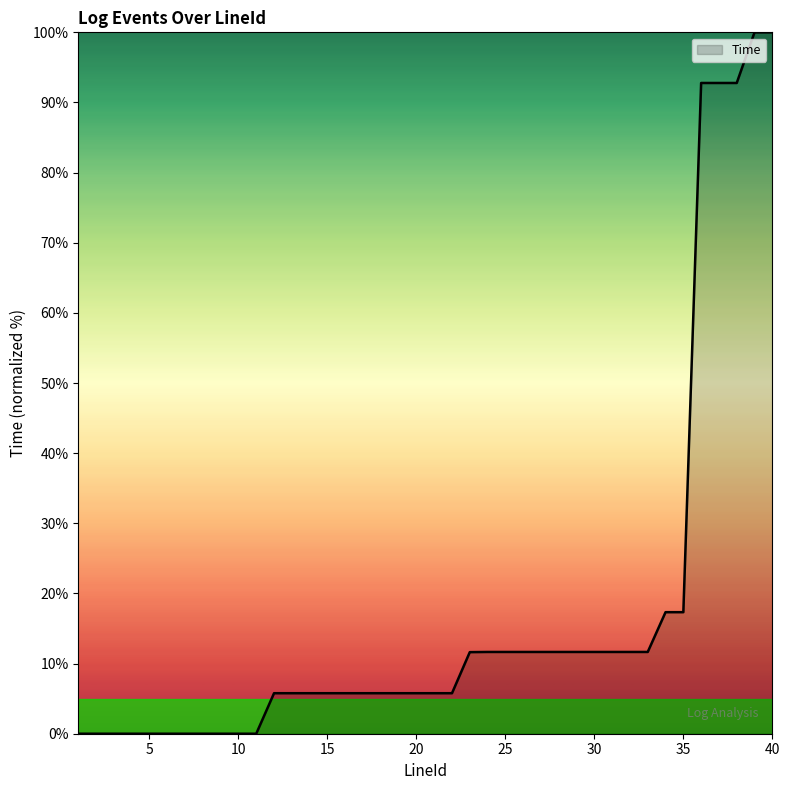

What is the difference between the maximum and minimum values?

100.0